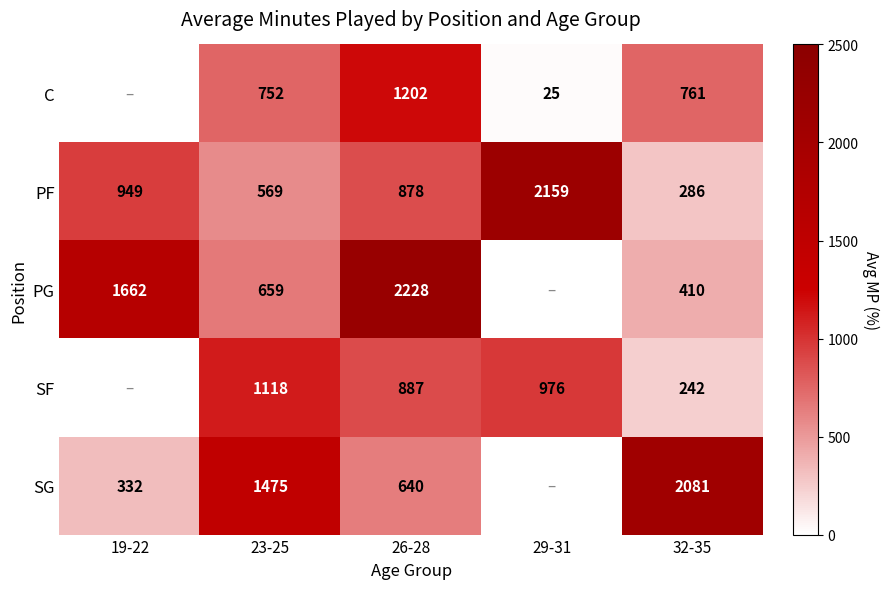

What is the smallest value displayed?

25.0